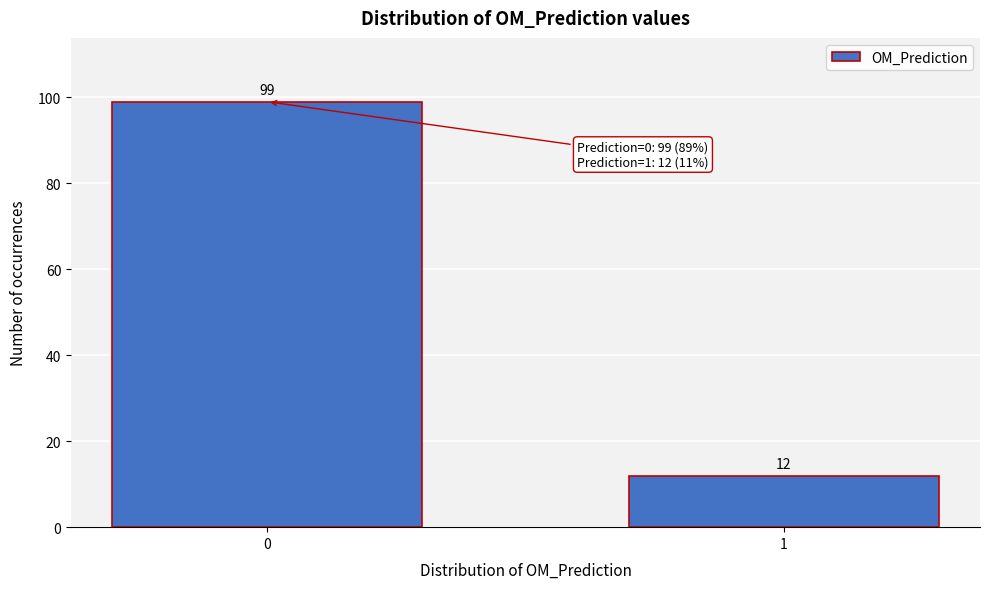

Reading left to right, transcribe all the data shown in this chart.

0=99	1=12